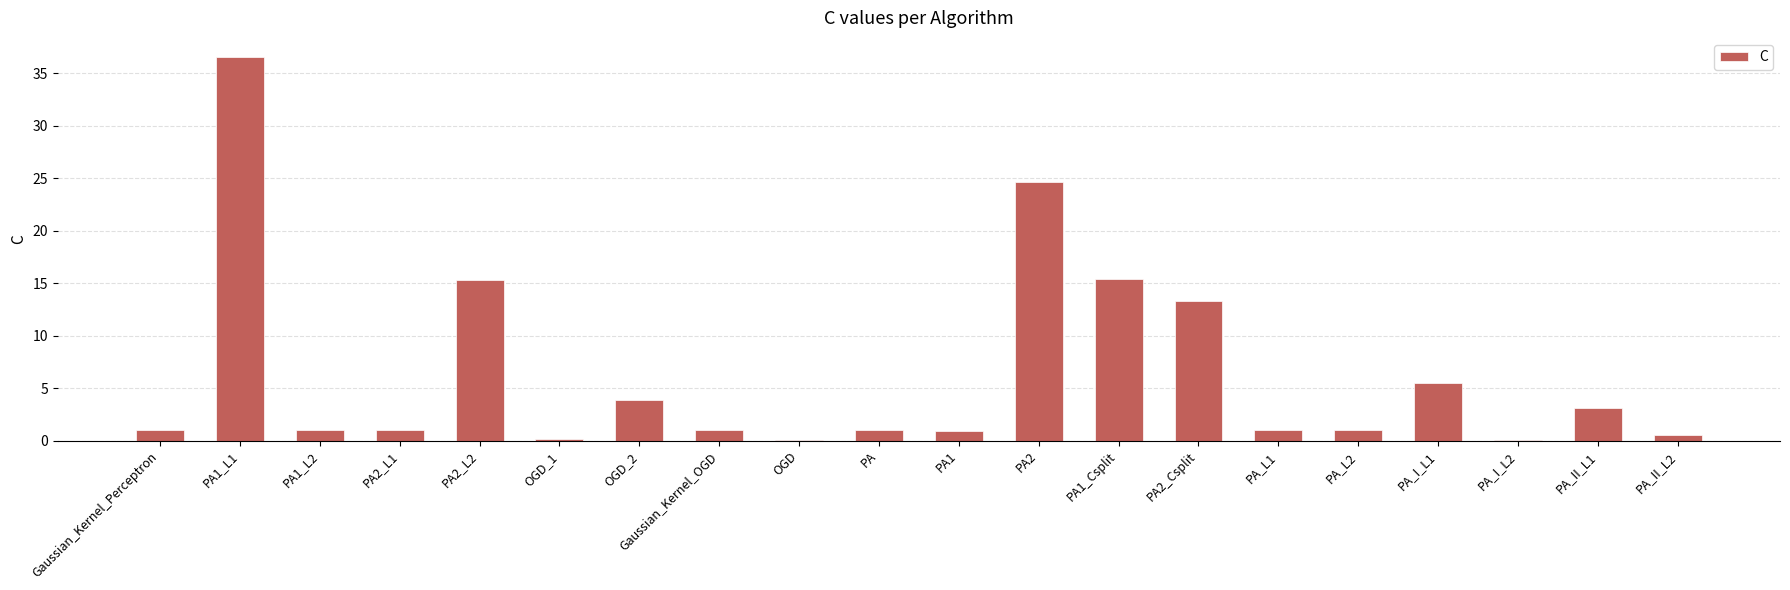

How many categories are shown in the chart?

20